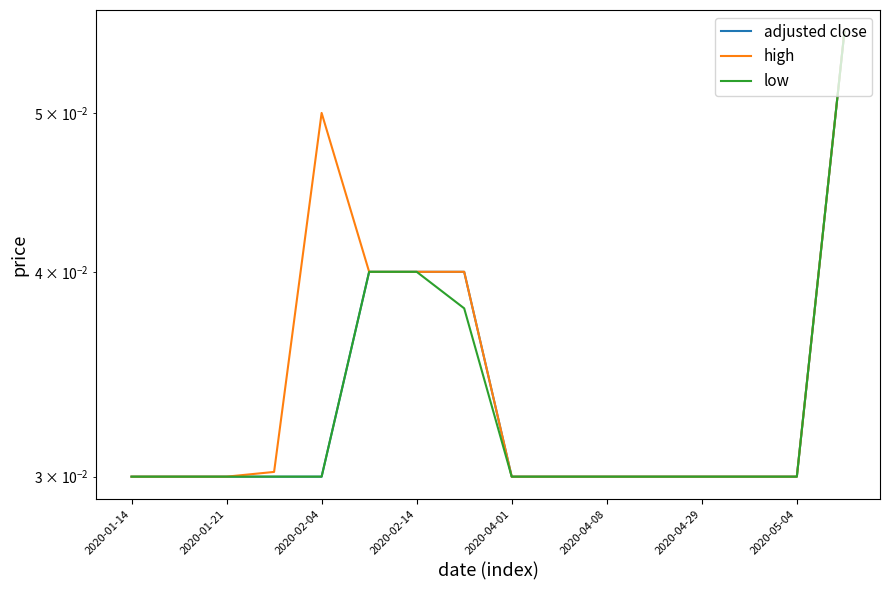

What are all the series names shown in the legend?

adjusted close, high, low